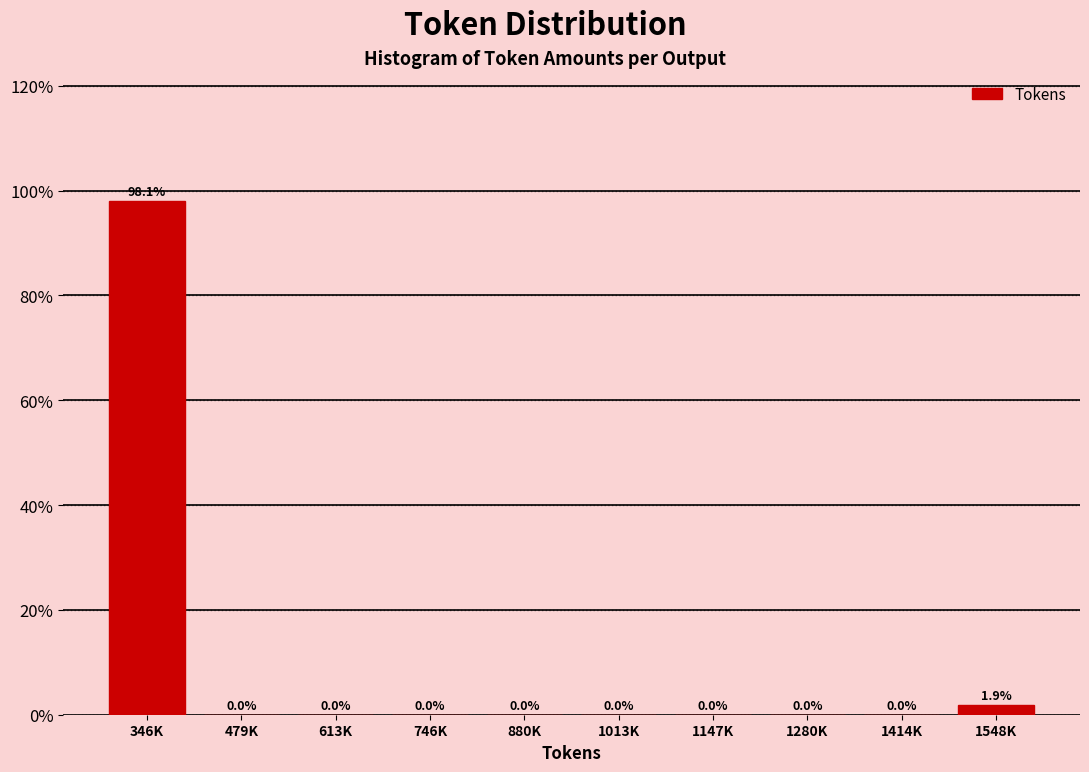

Reading left to right, what are all the values shown in this chart?

346K=98.1	479K=0.0	613K=0.0	746K=0.0	880K=0.0	1013K=0.0	1147K=0.0	1280K=0.0	1414K=0.0	1548K=1.9